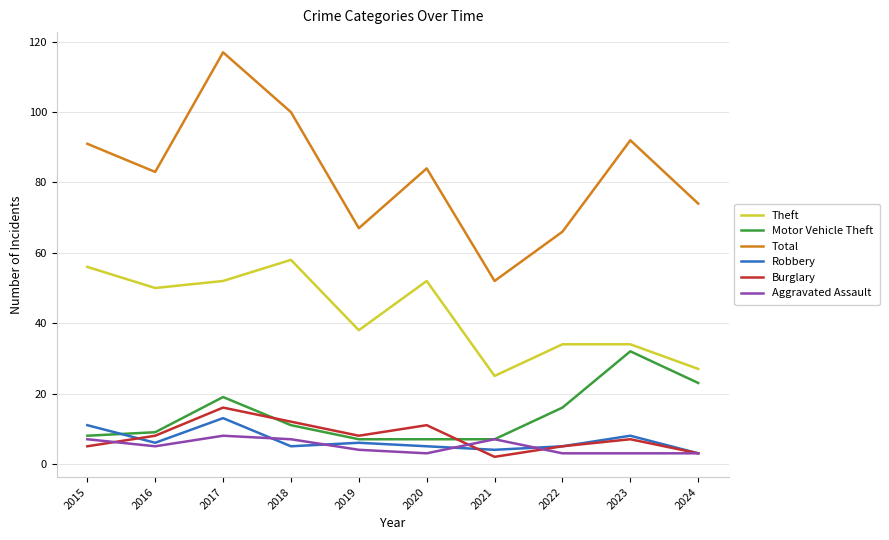

Which series has the largest total across all categories?

Total